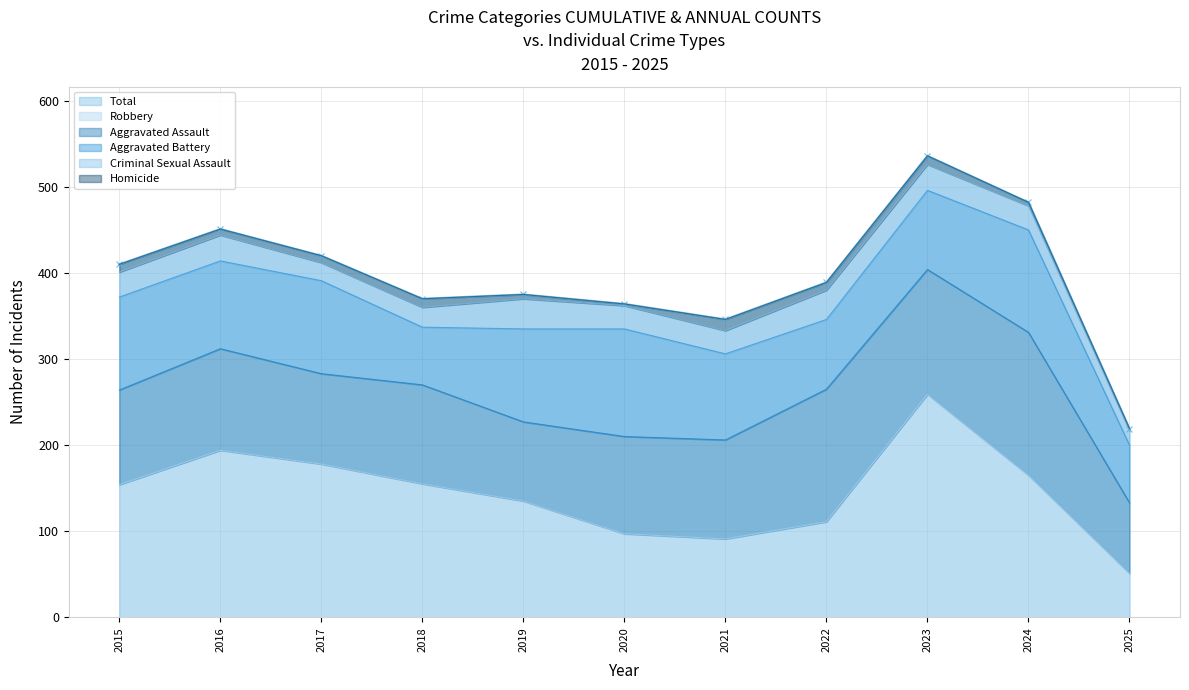

Which category has the highest value across all series?

2023